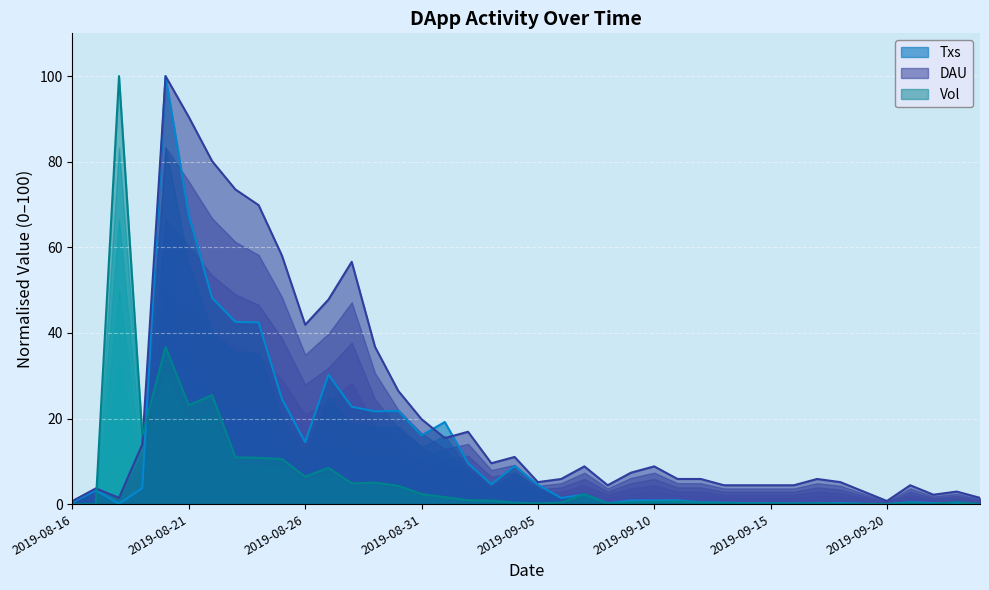

How many intersections are there between Vol and DAU?

2